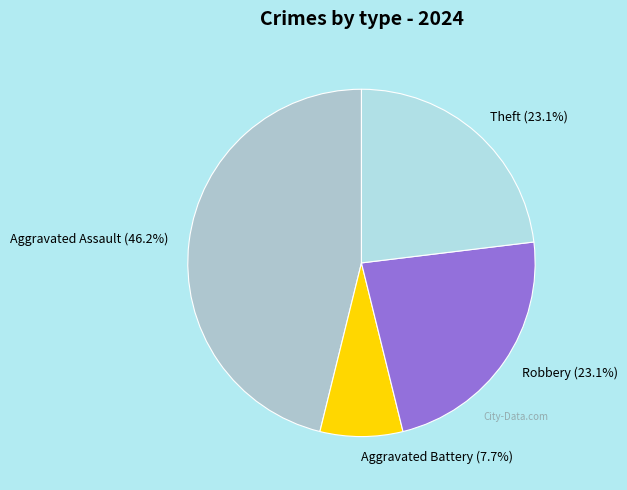

How many segments does this pie chart have?

4